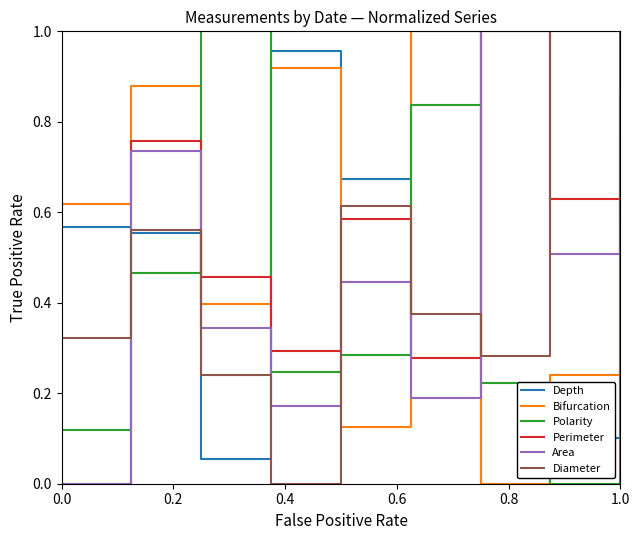

True or false: Polarity and Diameter cross at least once.

True